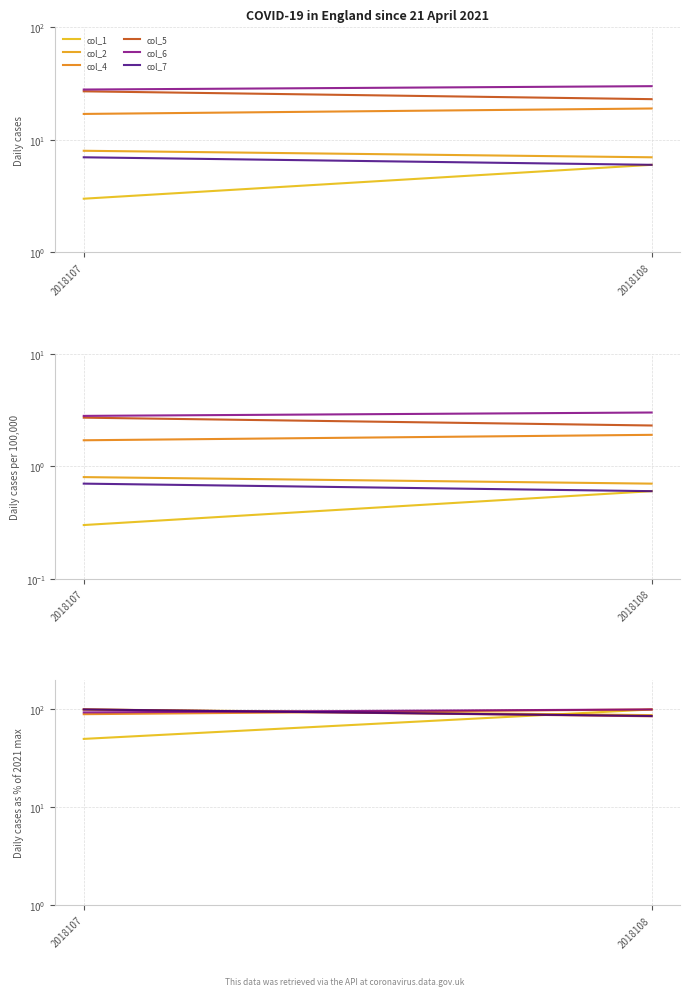

Is this an area chart (filled region under the line)?

No